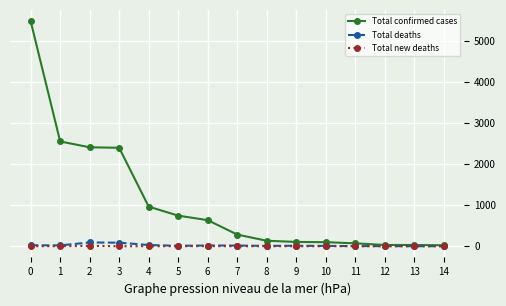

The value of Total confirmed cases at 6 is 432. True or false?

False